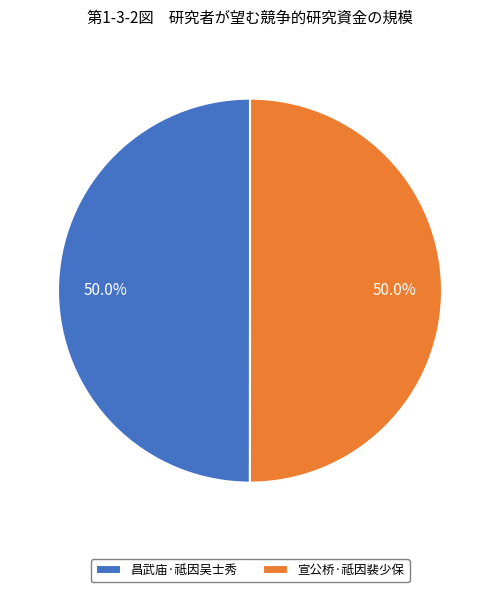

What portion of the pie excludes 宣公桥·祗因裴少保?

50.0%